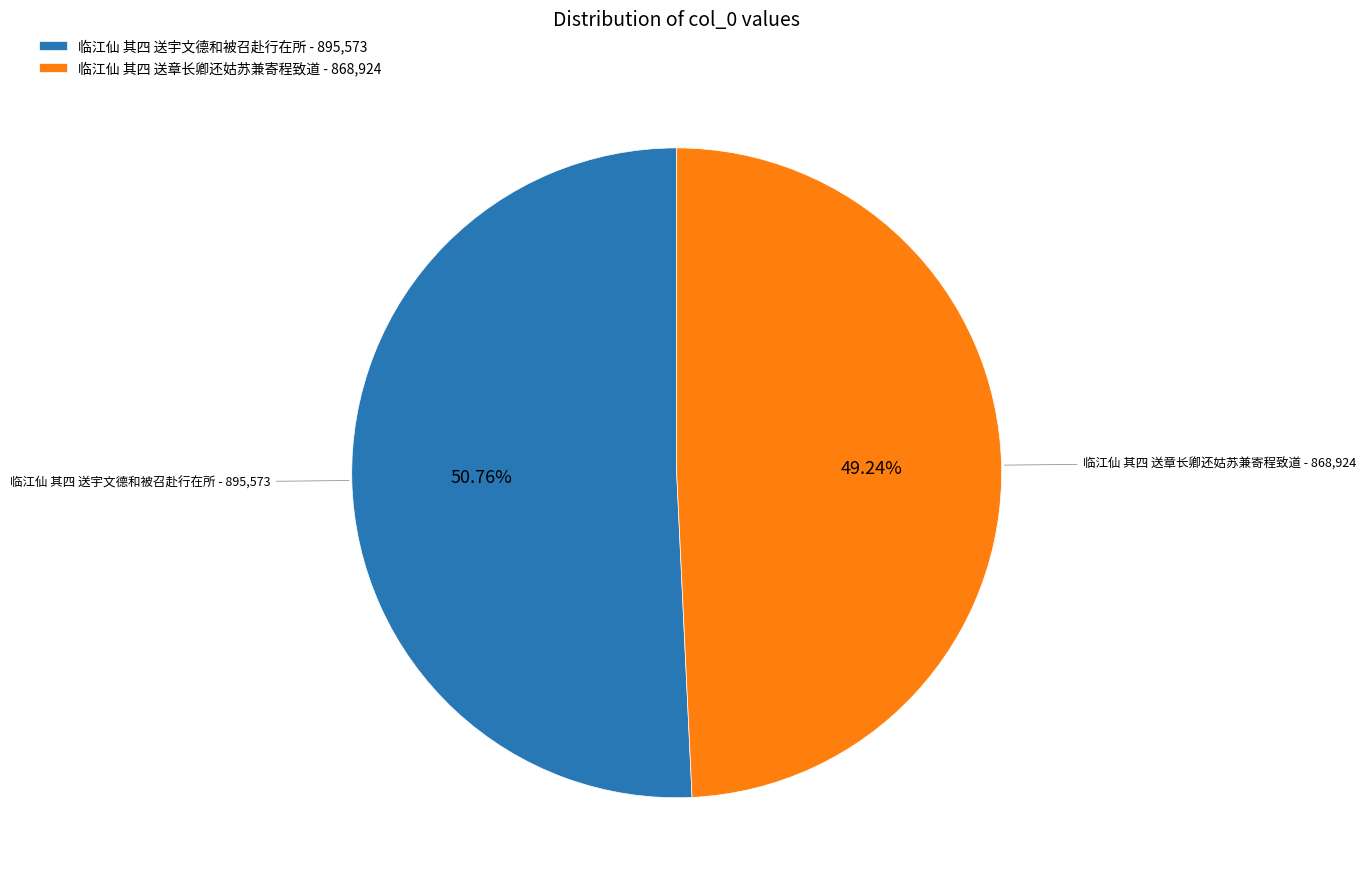

True or false: 临江仙 其四 送章长卿还姑苏兼寄程致道 accounts for 49% of the total.

True